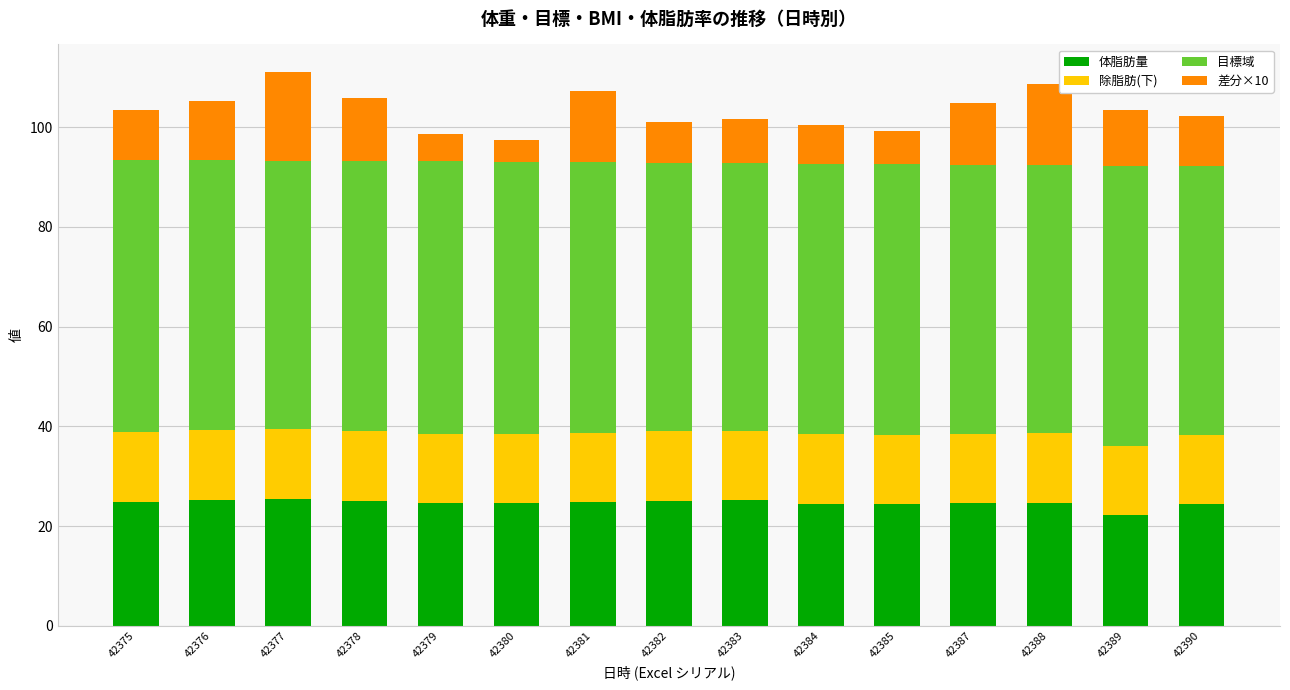

What is the maximum value for 体脂肪量?

25.4